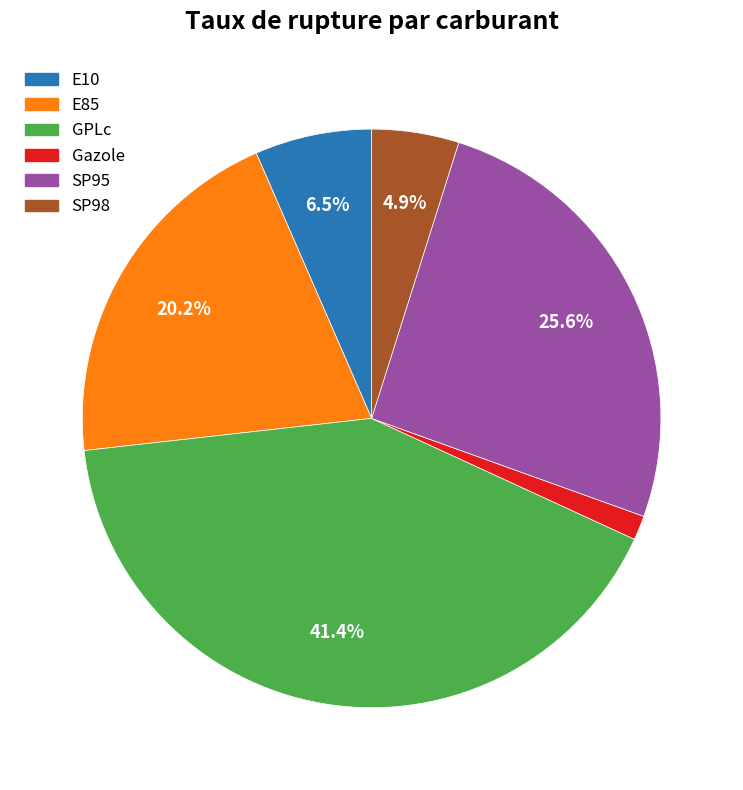

Rank the categories by value from highest to lowest.

GPLc, SP95, E85, E10, SP98, Gazole